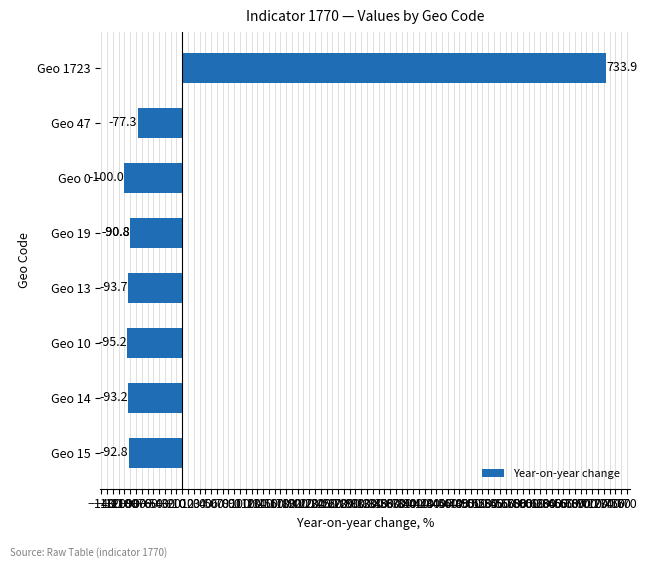

The chart shows a value of 430.2 at Geo 1723. True or false?

False